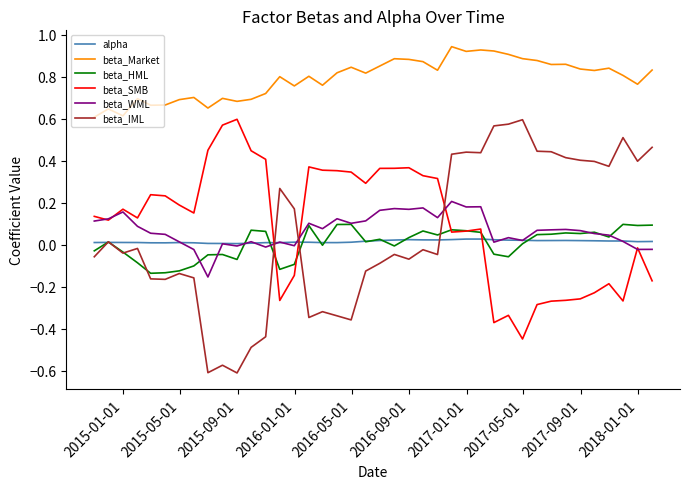

Which series has the largest range (max minus min)?

beta_IML